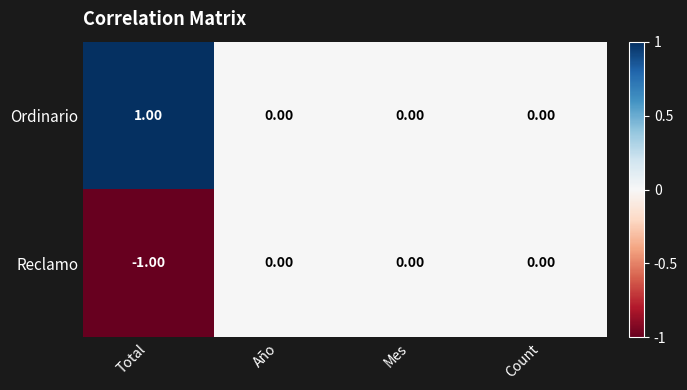

Which label corresponds to the smallest value in the chart?

Total